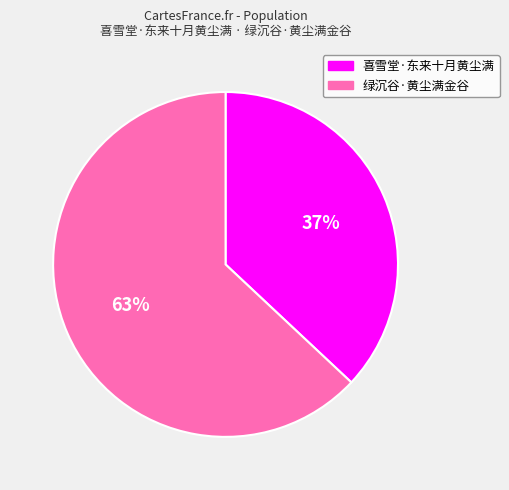

Which slice is the smallest?

喜雪堂·东来十月黄尘满